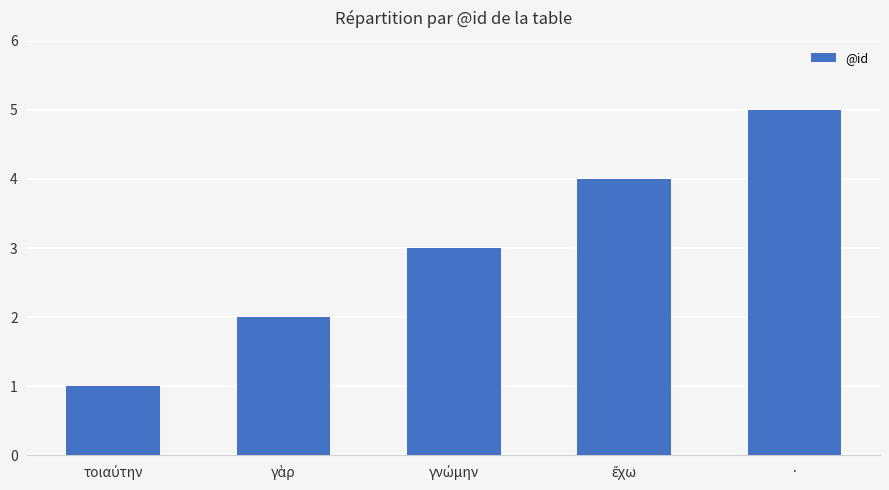

What is the label of the 5th bar from the left?

·